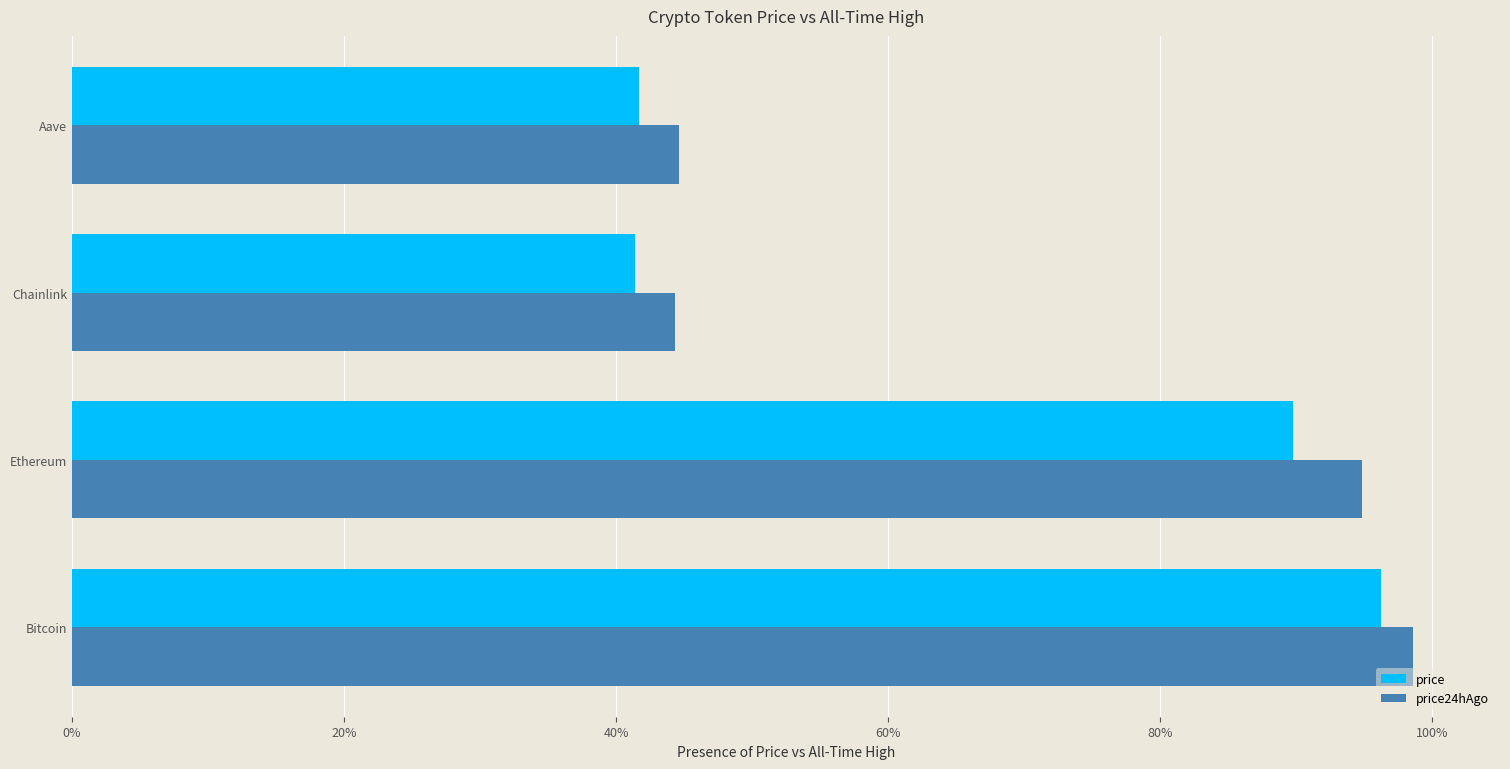

Reading left to right, transcribe all the data shown in this chart.

price: 1.0	0.9	0.4	0.4
price24hAgo: 1.0	0.9	0.4	0.4